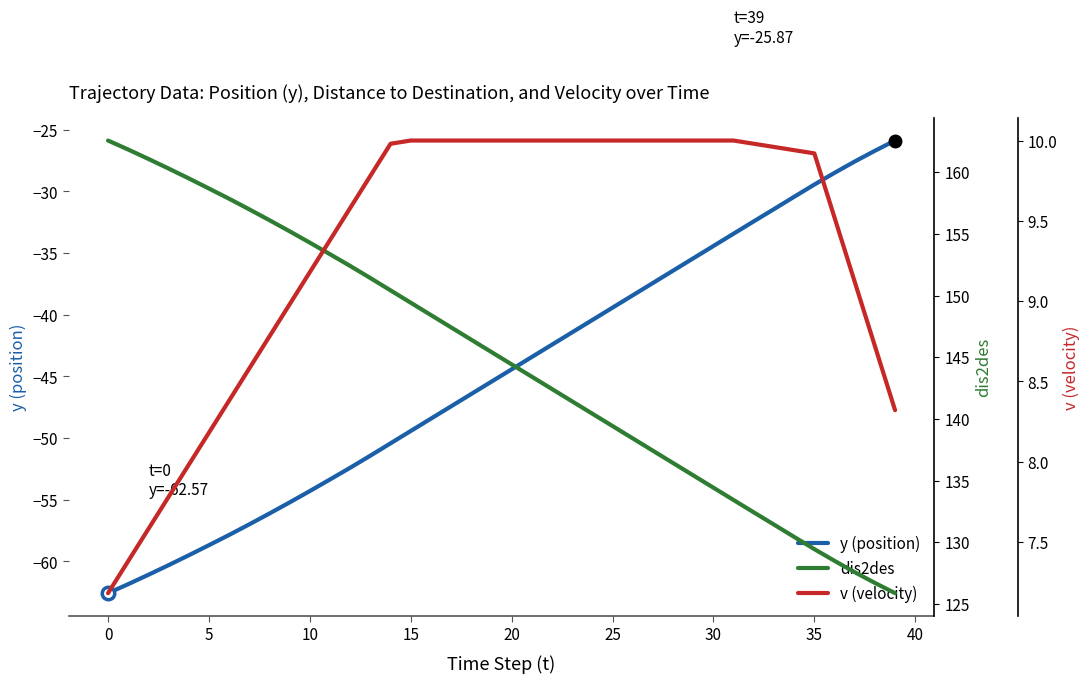

What is the value of the v (velocity) point at the 25th from the left?

10.0